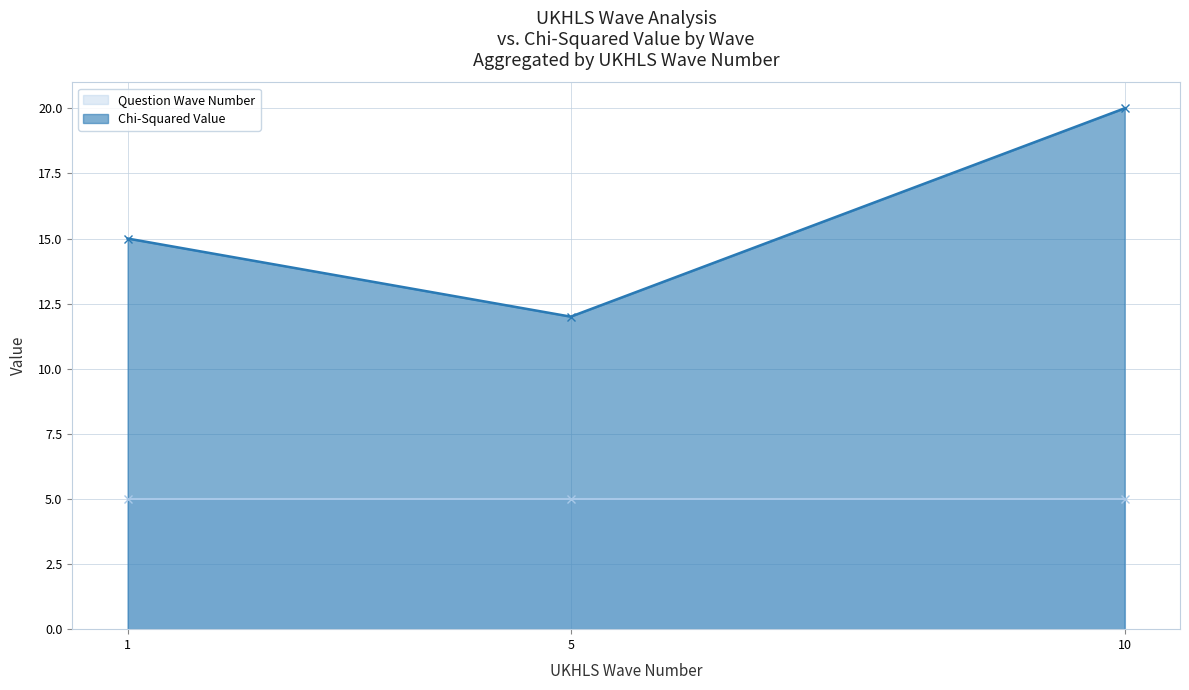

What is the difference between the second highest and second lowest values in the Chi-Squared Value series?

0